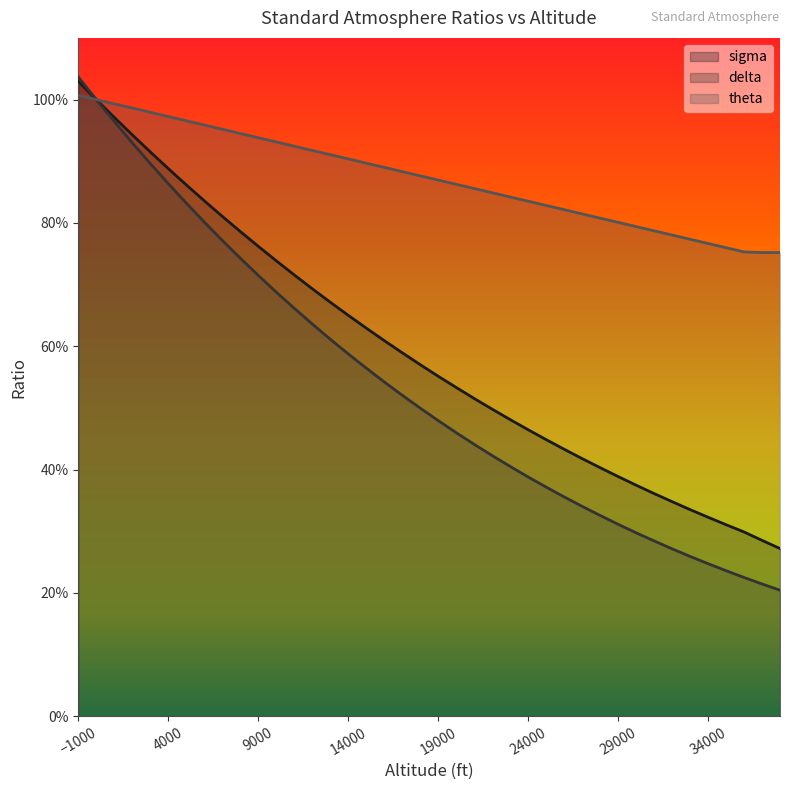

What is the value of the delta point at the 23rd from the left?

0.4